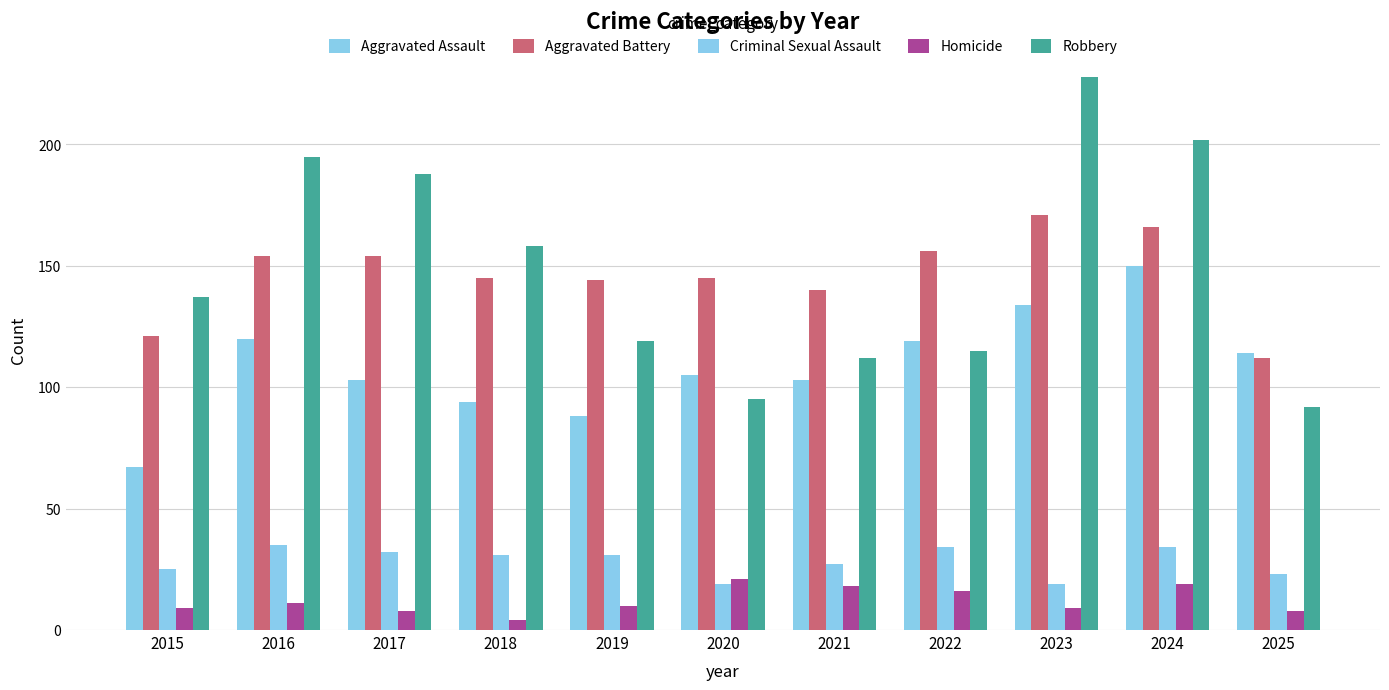

The value of Robbery at 2015 is 137. True or false?

True